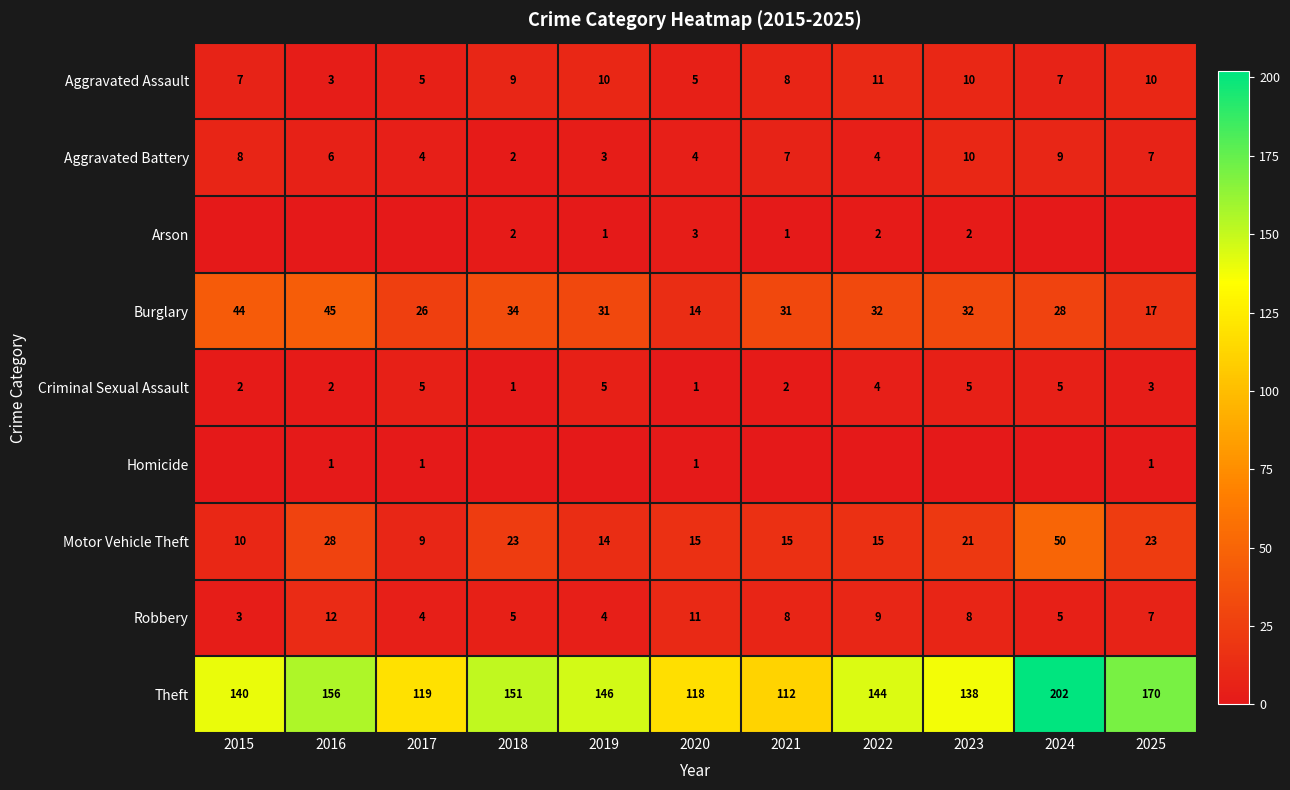

How many data points in Theft are less than 144?

5